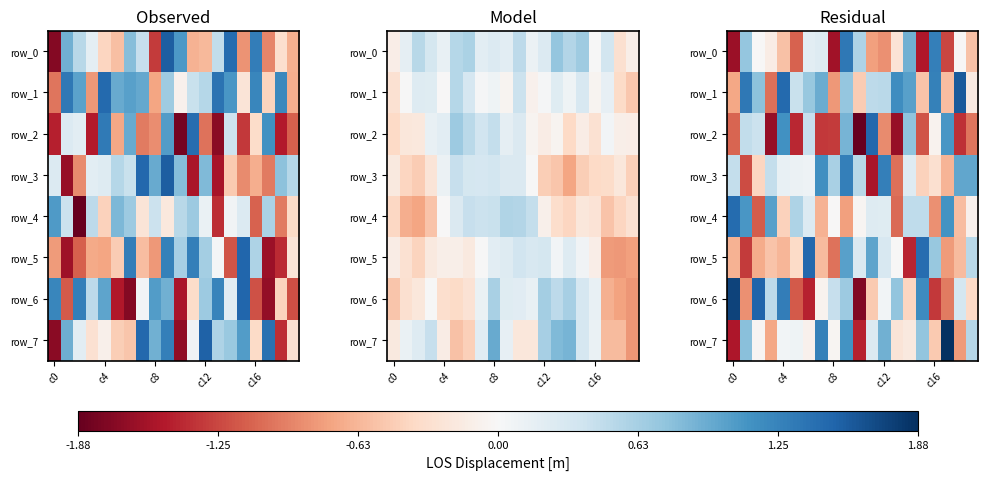

What is the average value of the row_1 series?

0.4